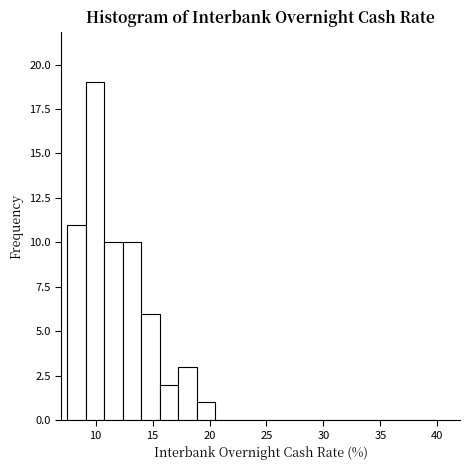

Read against the x-axis, roughly where is the centre of the tallest bar?

10.0